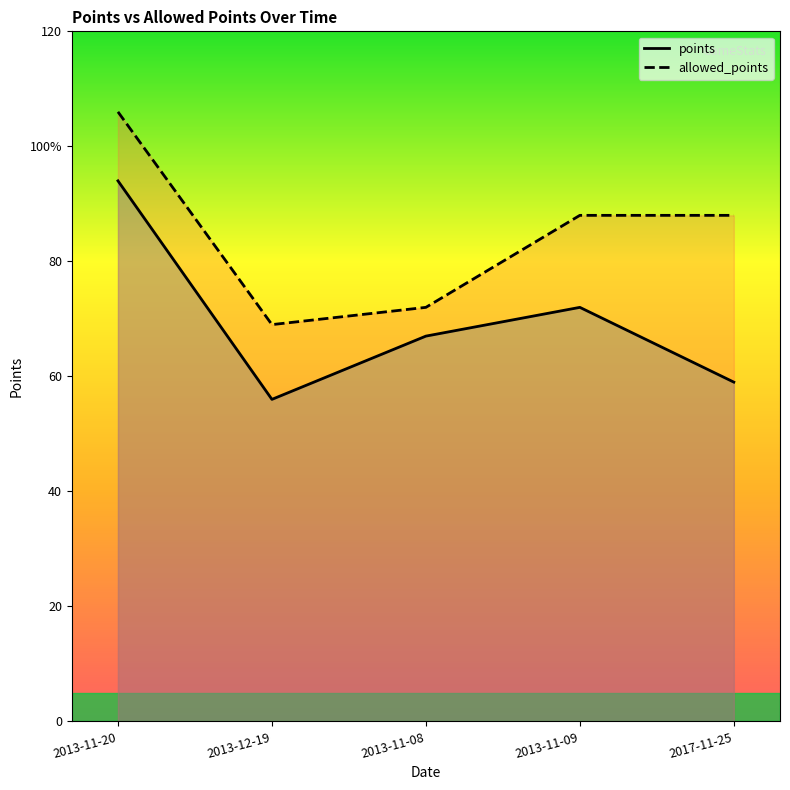

What position from the right is 2013-11-20?

5